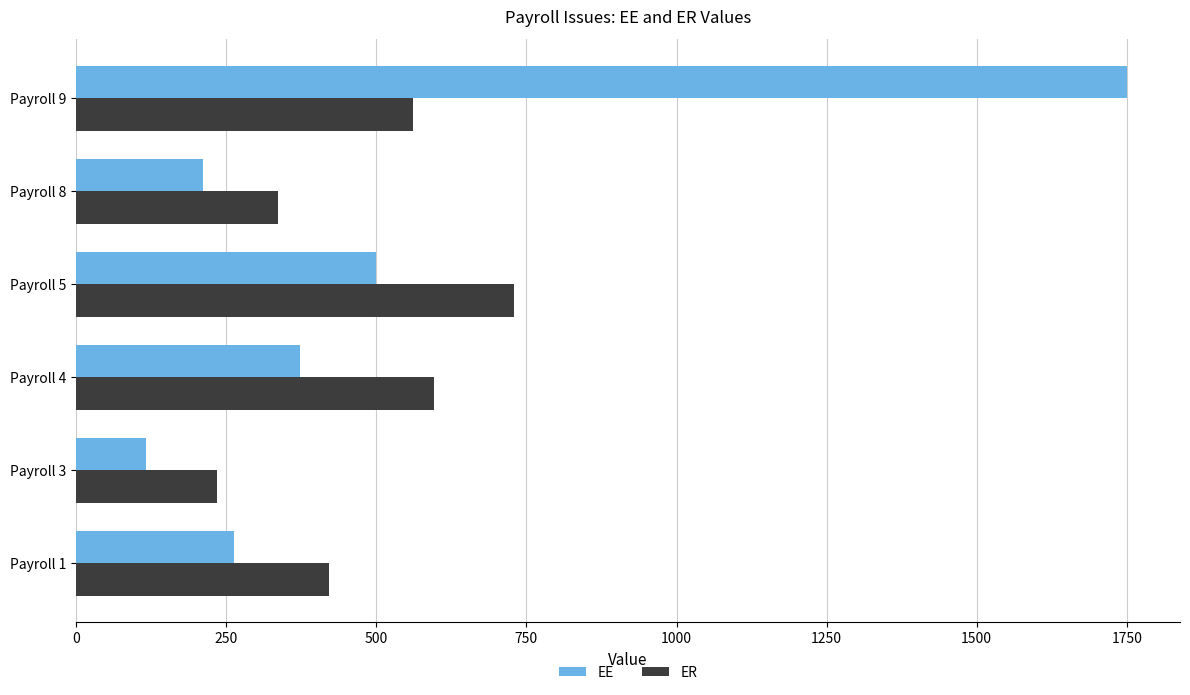

How many values in the EE series exceed 372?

3